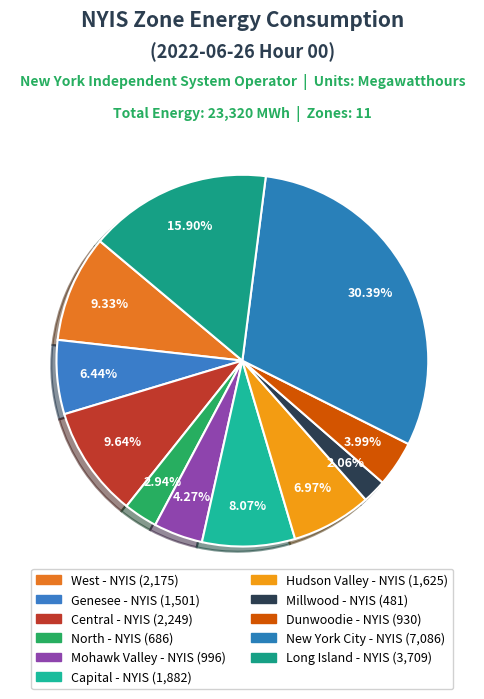

Does New York City - NYIS account for over 50% of the chart?

No